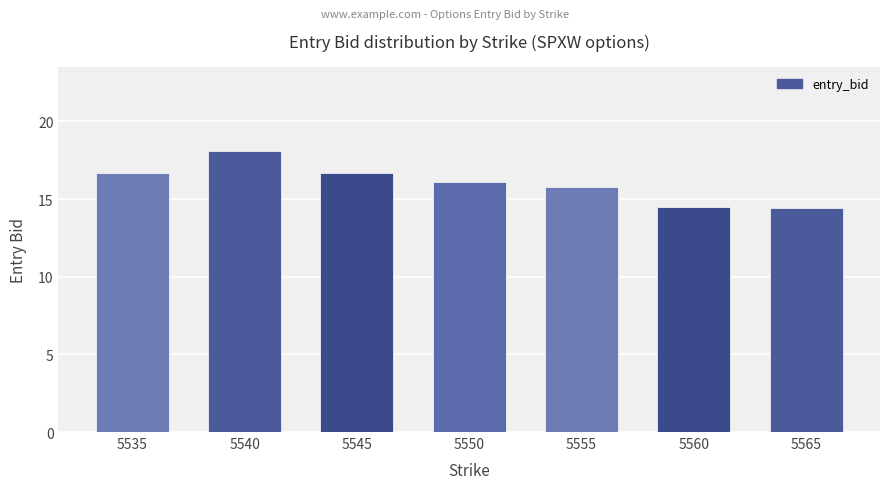

How many data points are above 16?

4